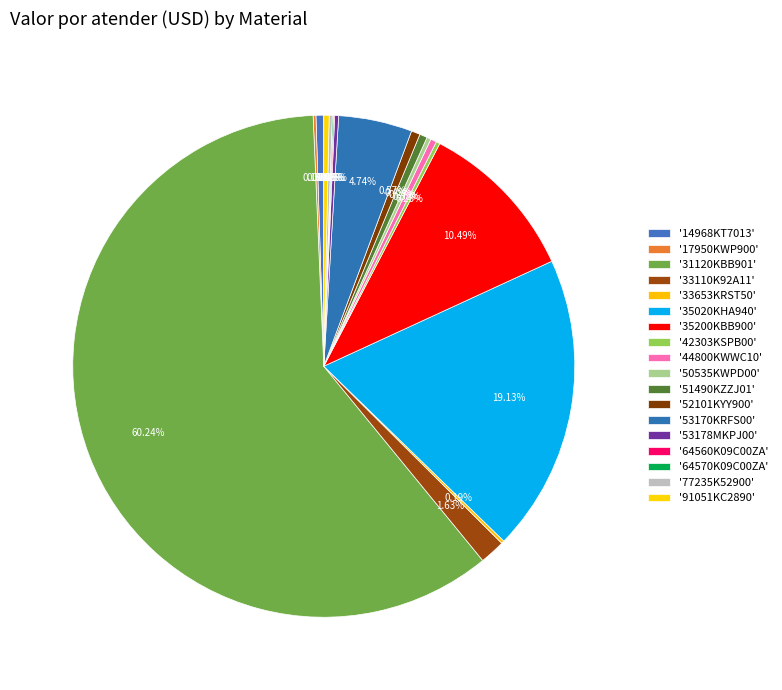

What is the smallest slice in the pie chart?

64560K09C00ZA